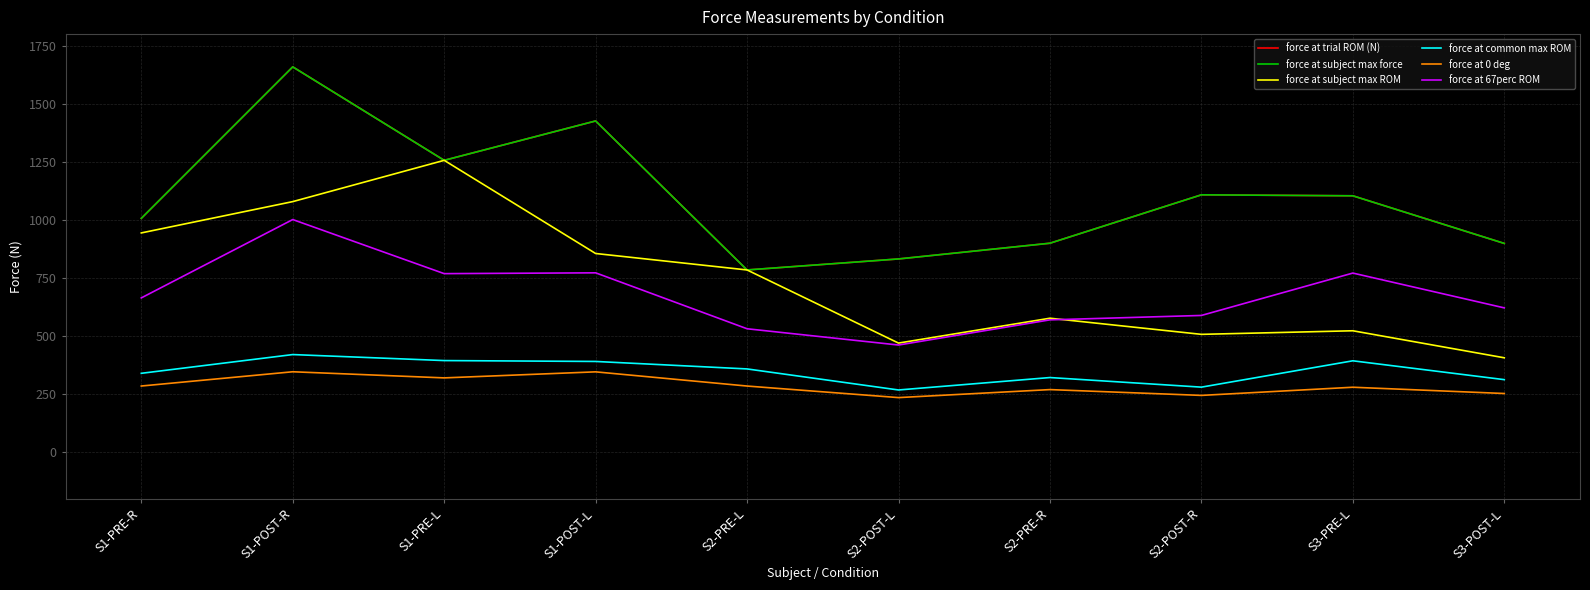

What is the difference between the highest and lowest values at S2-PRE-L?

499.8